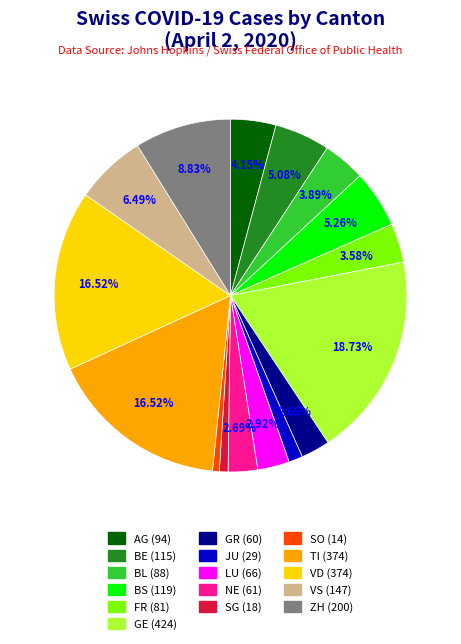

To the nearest percent, what is the difference between the largest and smallest slice percentages?

18%